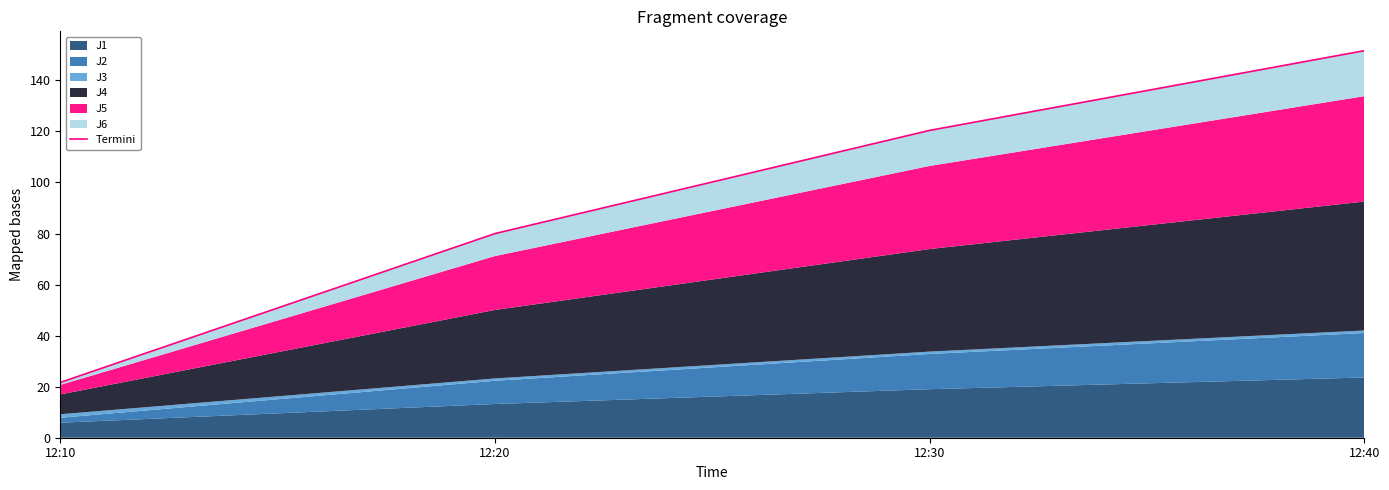

True or false: there are more than 1 points higher than both neighbors.

False